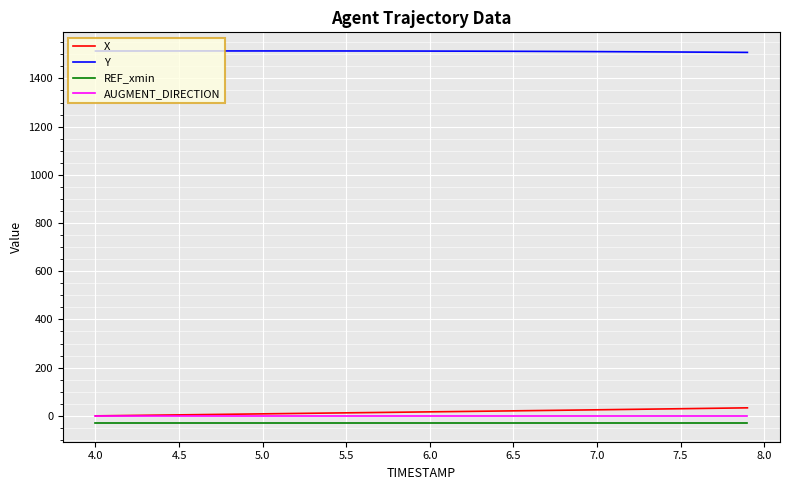

True or false: REF_xmin and AUGMENT_DIRECTION cross at least once.

False